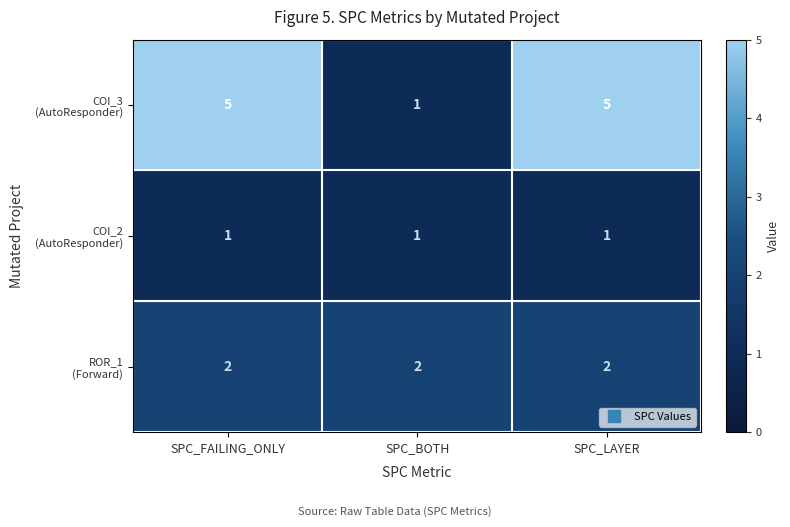

What is the maximum value shown in the chart?

5